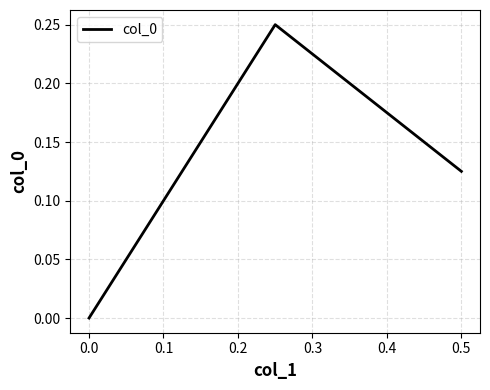

Count the values in the range 0 to 1.

3